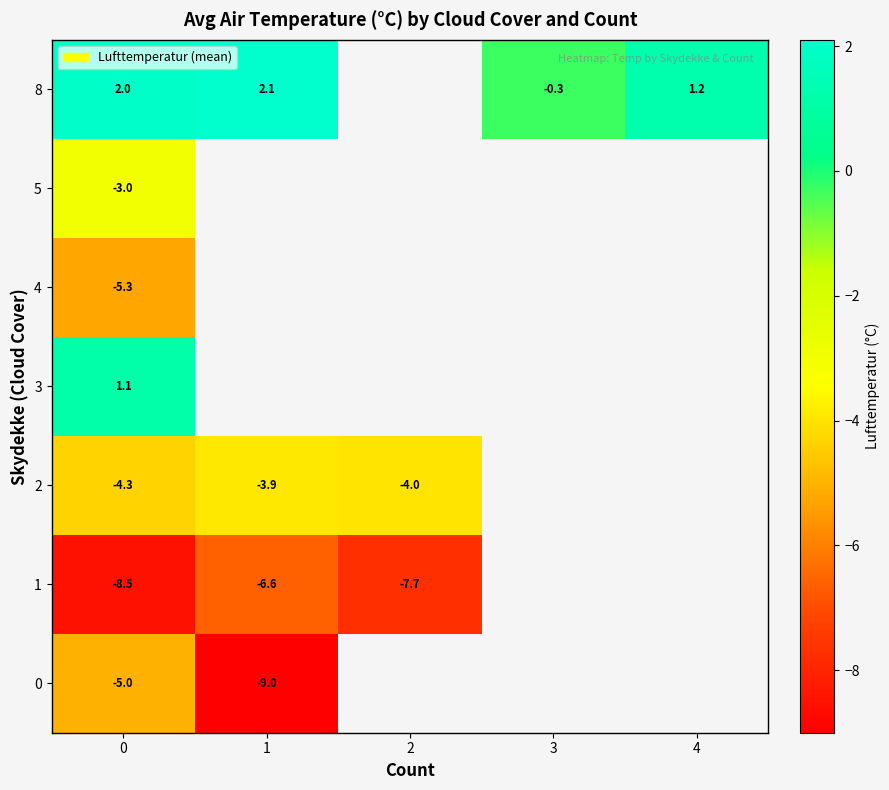

Is the value of row_0 at 0 greater than the value of row_2 at 0?

No